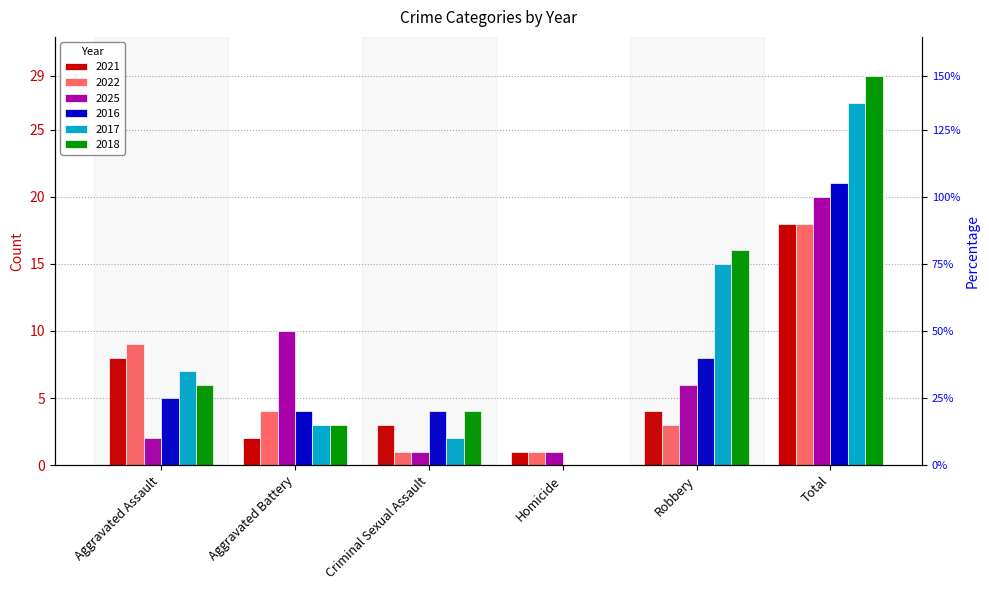

At which label is 2018 closest to 14?

Robbery